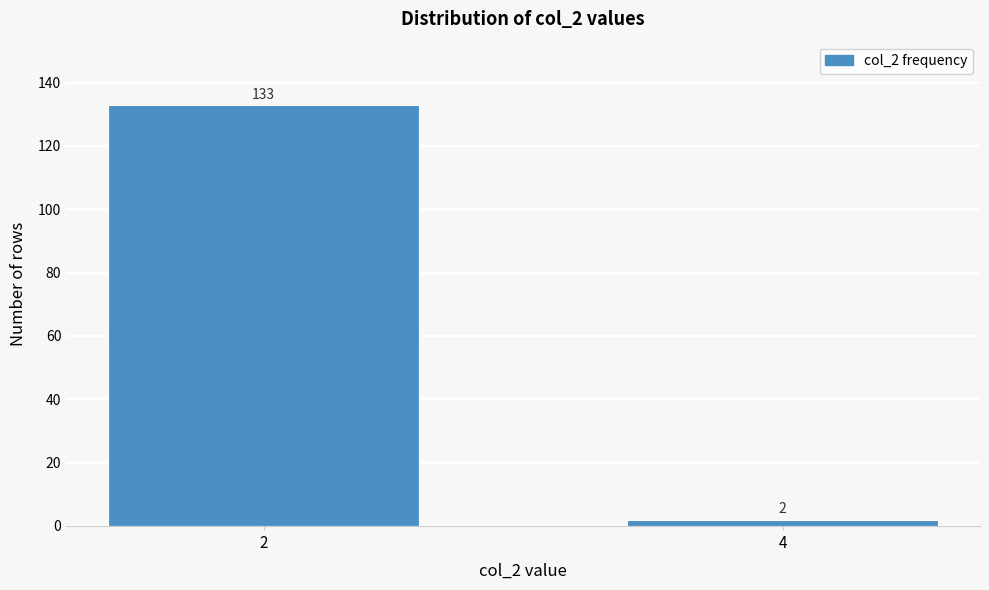

Reading left to right, transcribe all the data shown in this chart.

2=133	4=2